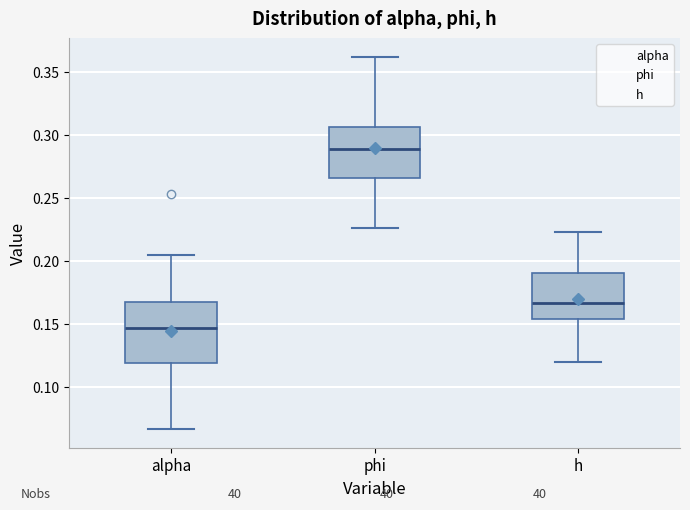

Reading left to right, transcribe this box plot: for each box, give where its median line is, the range the box spans, and where its two whiskers end, as read against the y-axis. The values are not printed on the chart, so give them approximately, as read against the axis.

alpha: median 0.145, box 0.120 to 0.165, whiskers 0.065 to 0.205
phi: median 0.290, box 0.265 to 0.305, whiskers 0.225 to 0.360
h: median 0.165, box 0.155 to 0.190, whiskers 0.120 to 0.225